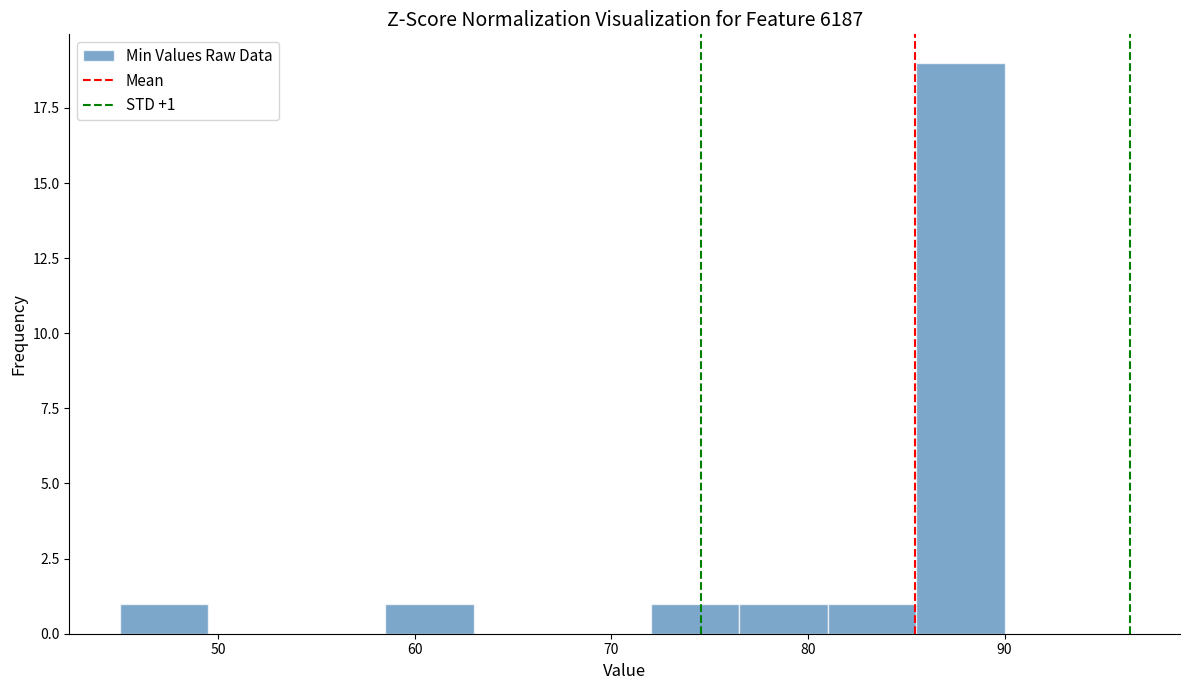

Over which range of the x-axis is the bar tallest?

85.5 to 90.0